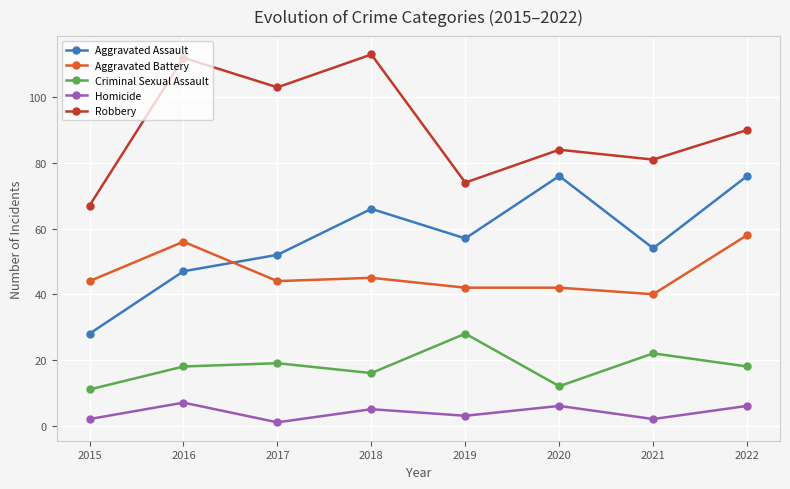

The Aggravated Battery series shows 42 at 2020. True or false?

True